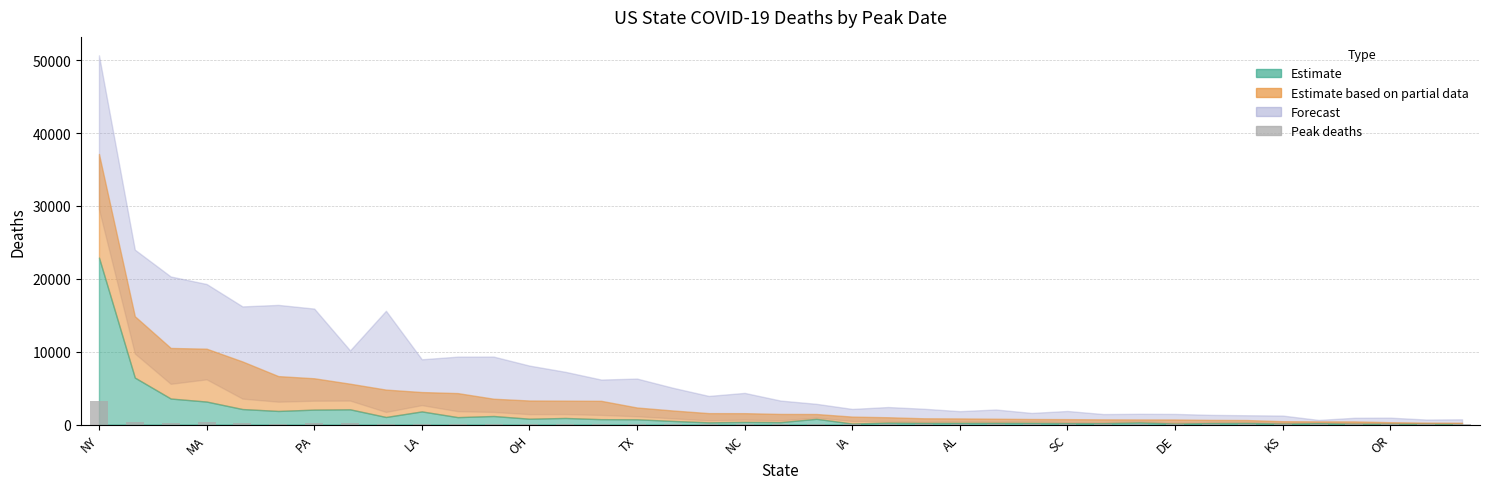

How many categories are shown in the chart?

39